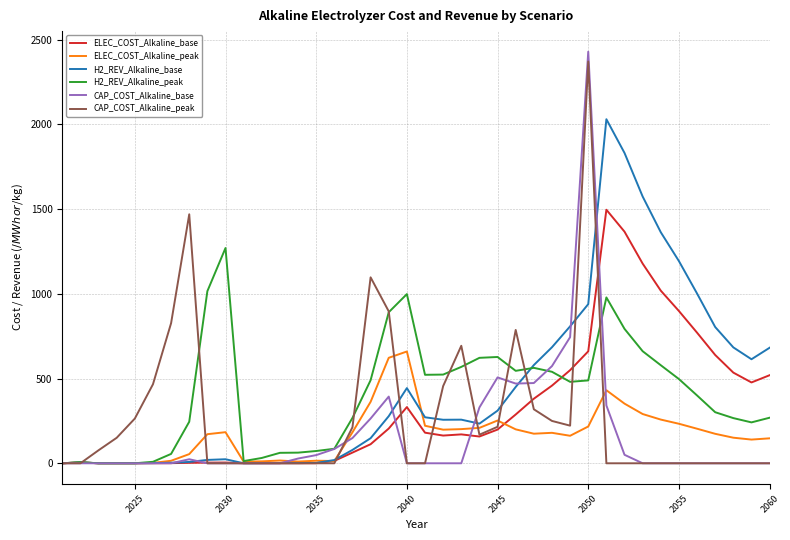

What is the maximum value for ELEC_COST_Alkaline_peak?

659.7